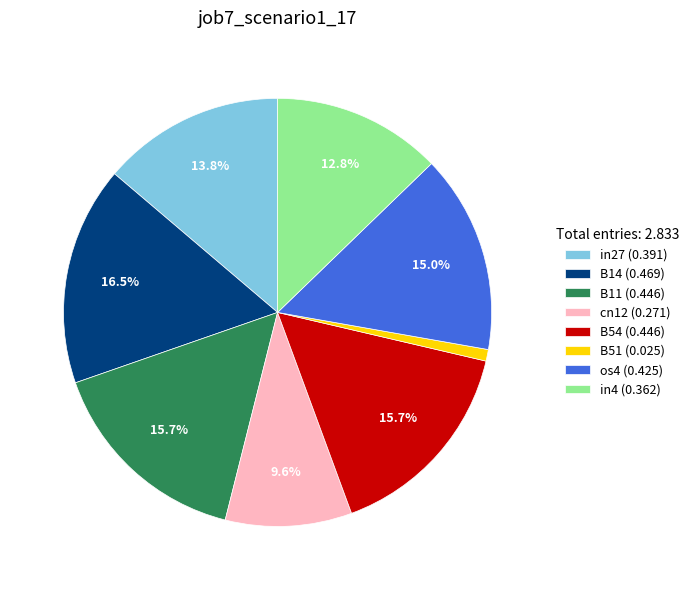

Between B54 (0.446) and cn12 (0.271), which is larger?

B54 (0.446)